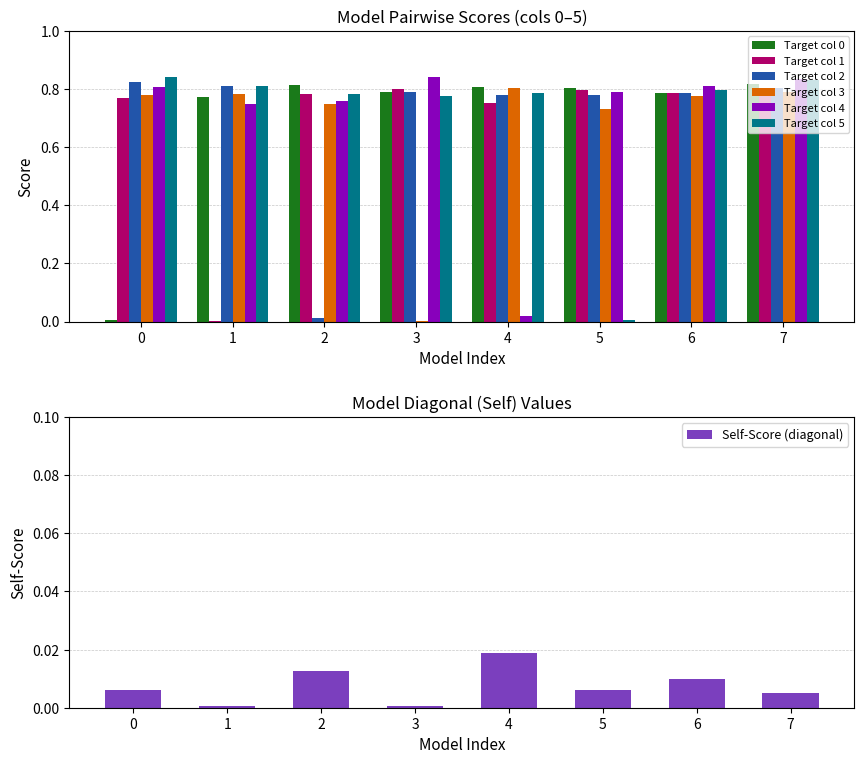

Which series has the largest total across all categories?

5